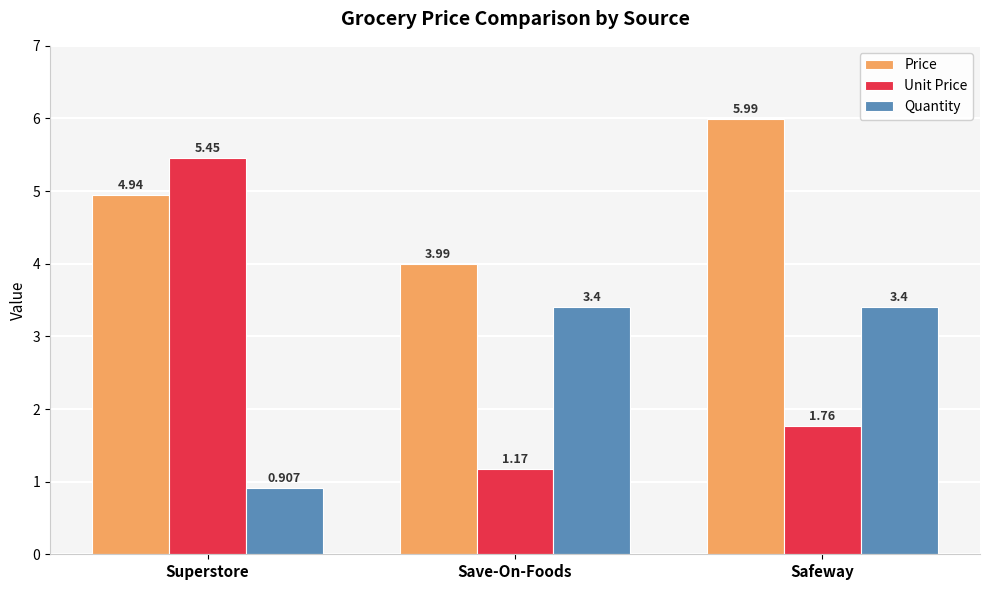

What is the difference between the second highest and minimum values in the Unit Price series?

0.6